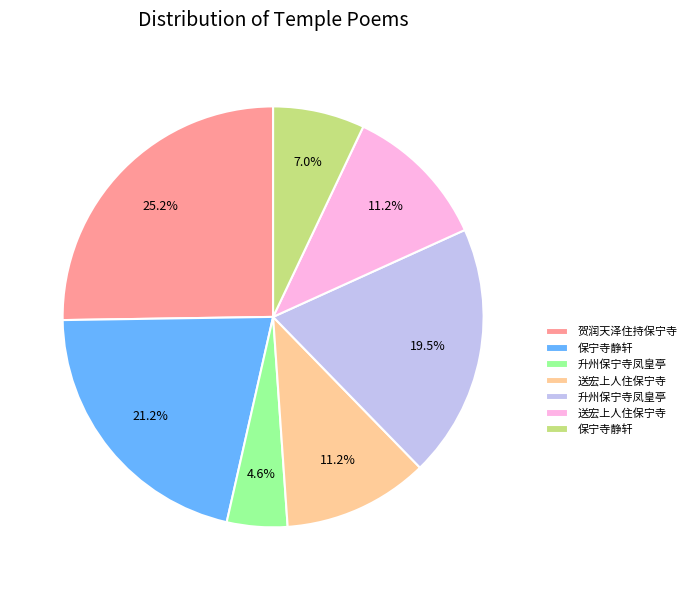

Is there any slice that represents more than half of the pie?

No